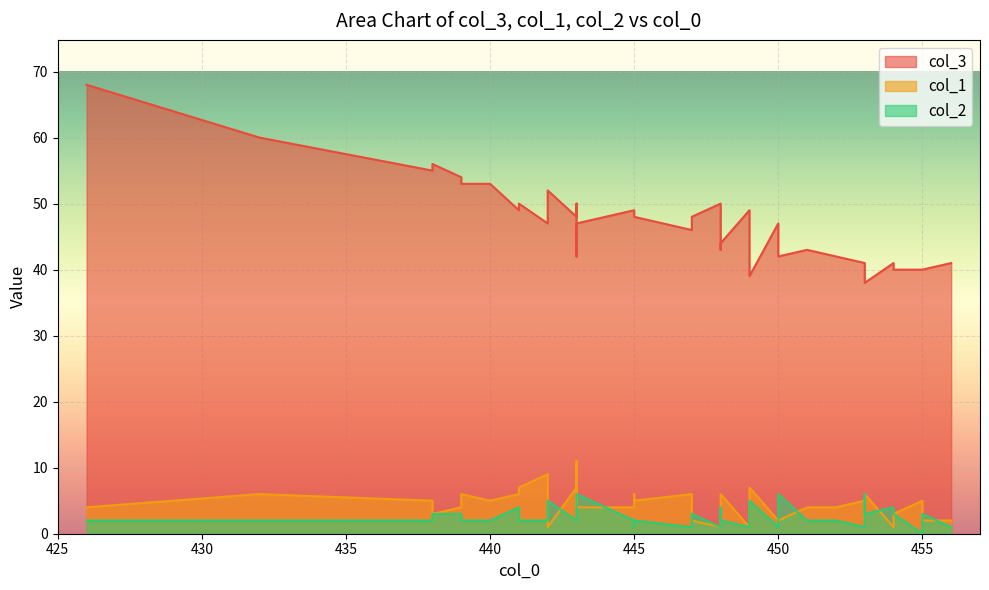

How many col_2 values are between 2 and 4?

27